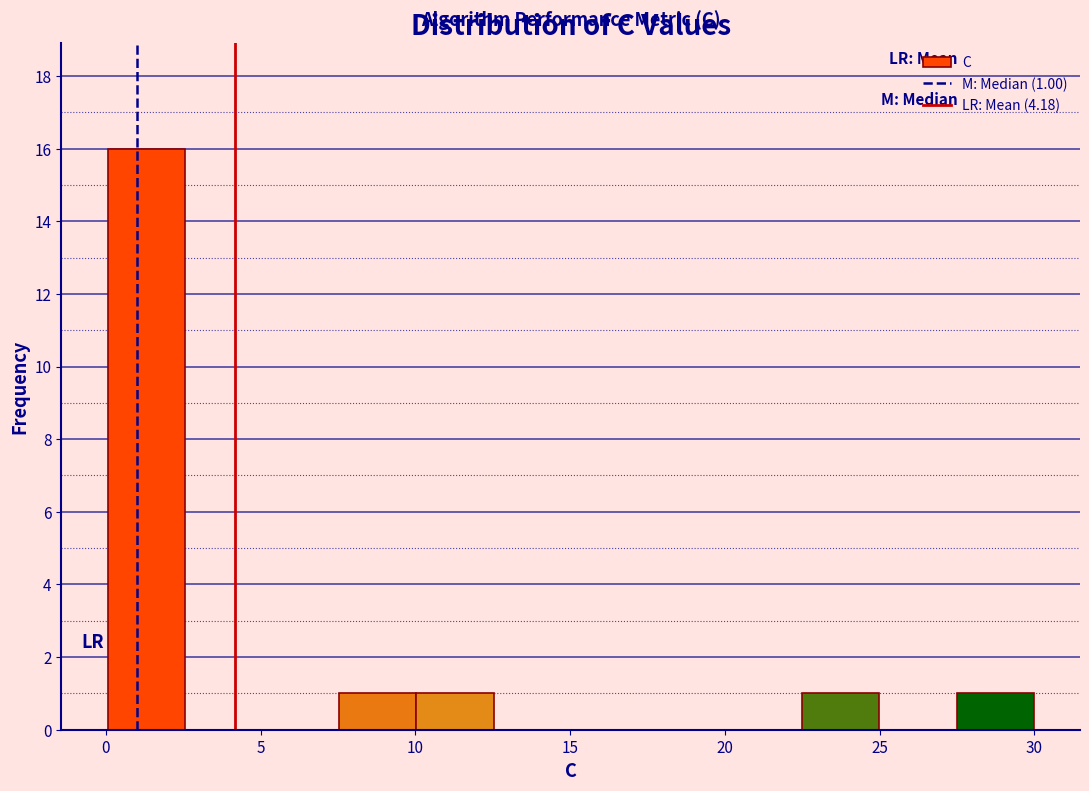

Over which range of the x-axis is the bar tallest?

0.0 to 2.5